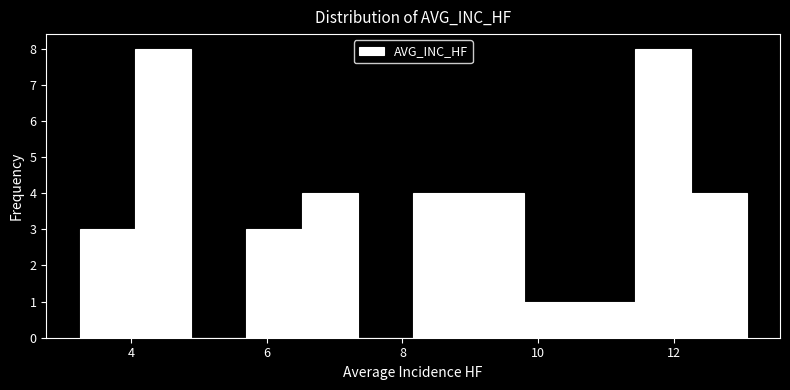

Reading left to right, transcribe this chart: for each bar, give the range it covers on the x-axis and its height. Neither the bar edges nor the heights are printed on the chart, so give them approximately, as read against the axes.

3.2 to 4.0: 3
4.0 to 4.8: 8
4.8 to 5.6: 0
5.6 to 6.6: 3
6.6 to 7.4: 4
7.4 to 8.2: 0
8.2 to 9.0: 4
9.0 to 9.8: 4
9.8 to 10.6: 1
10.6 to 11.4: 1
11.4 to 12.2: 8
12.2 to 13.0: 4